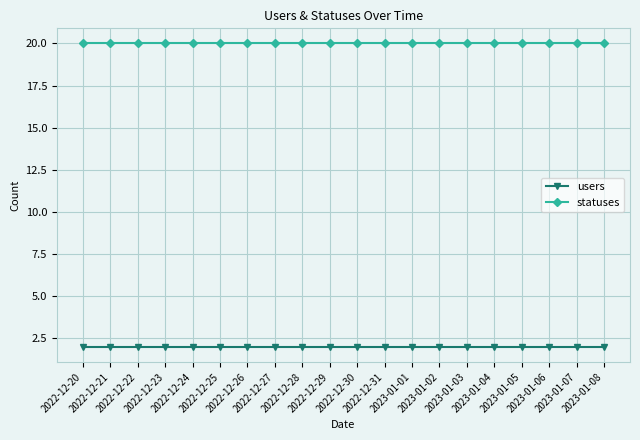

Is it true that statuses equals 20 at 2022-12-20?

True